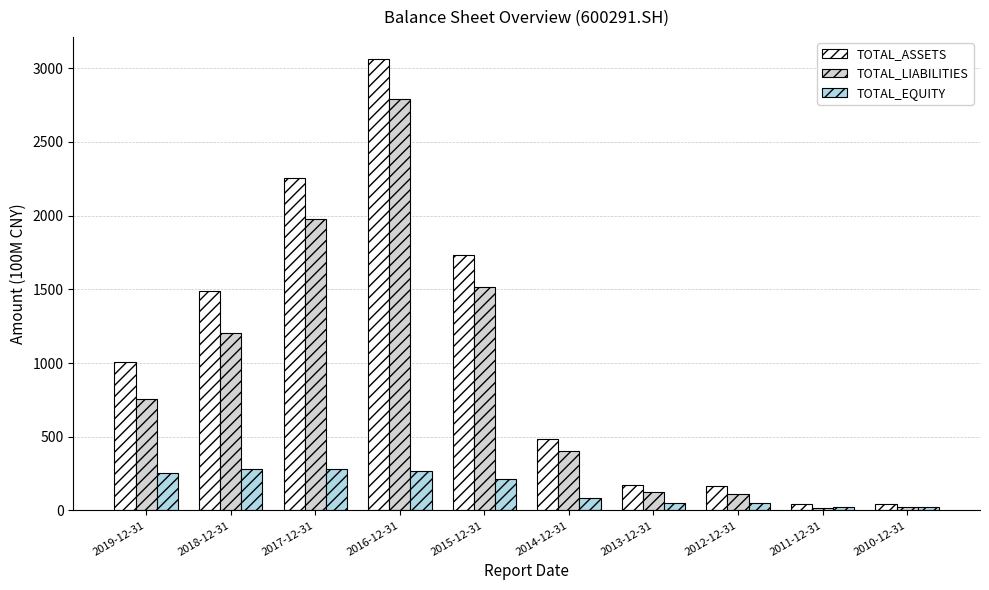

Does the chart contain any negative values?

No